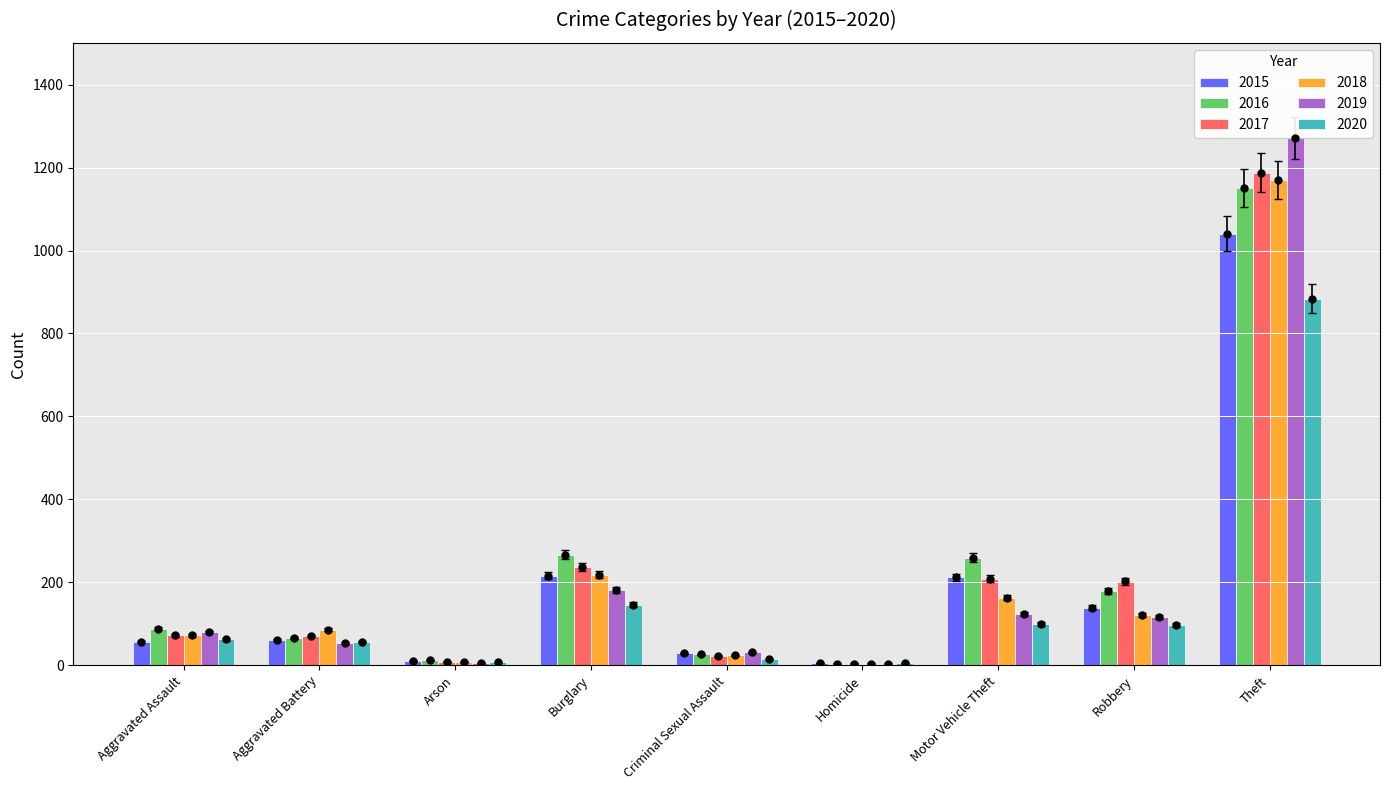

Are the bars grouped side by side (vs. stacked)?

Yes